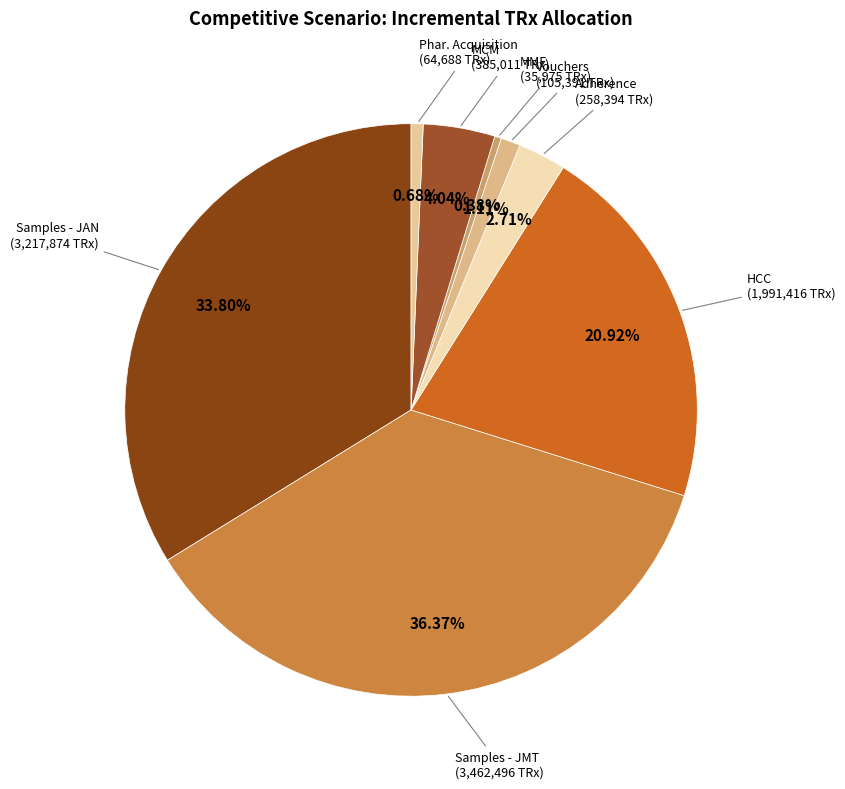

How much of the chart is everything except Samples - JMT?

63.6%